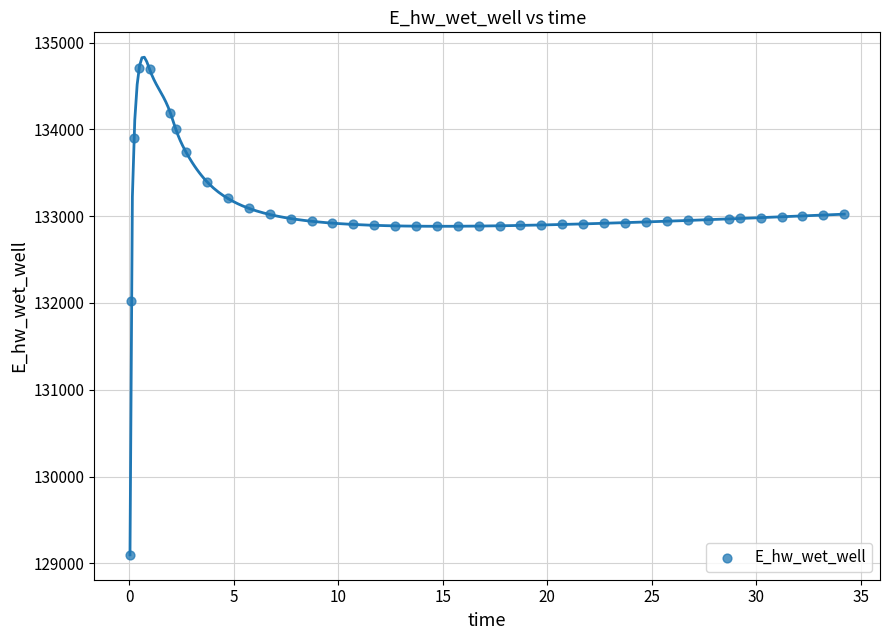

What Y value in the scatter plot is closest to 131901?

132024.0